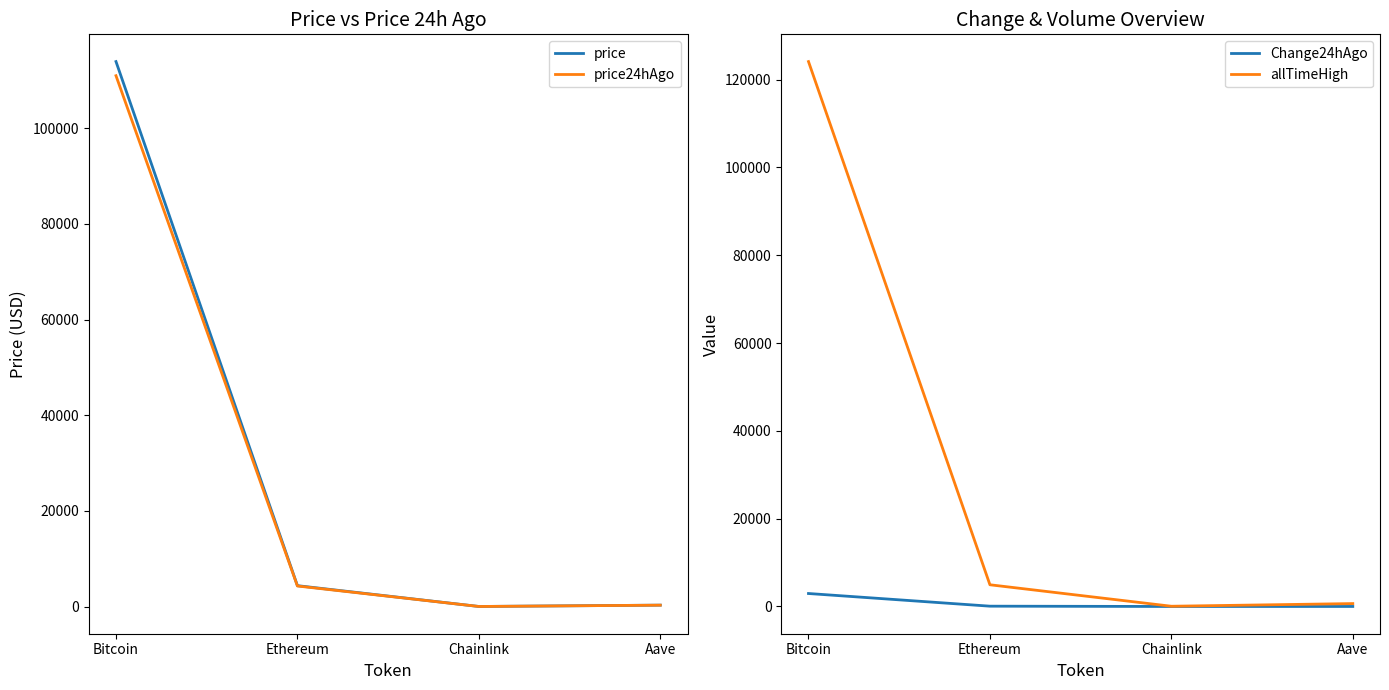

What is the difference between the second highest and second lowest values in the allTimeHigh series?

4284.4